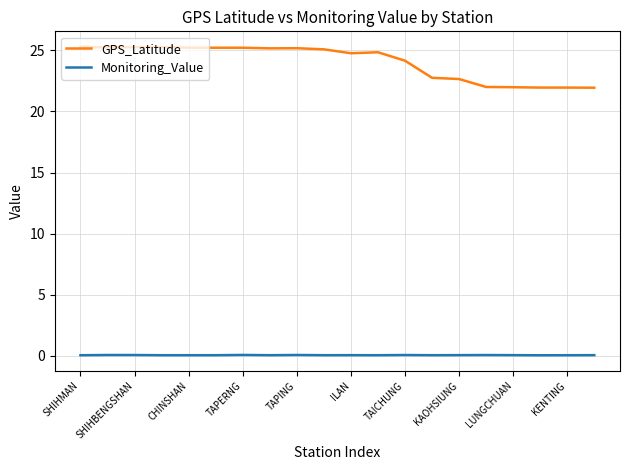

Which series has the largest total across all categories?

GPS_Latitude